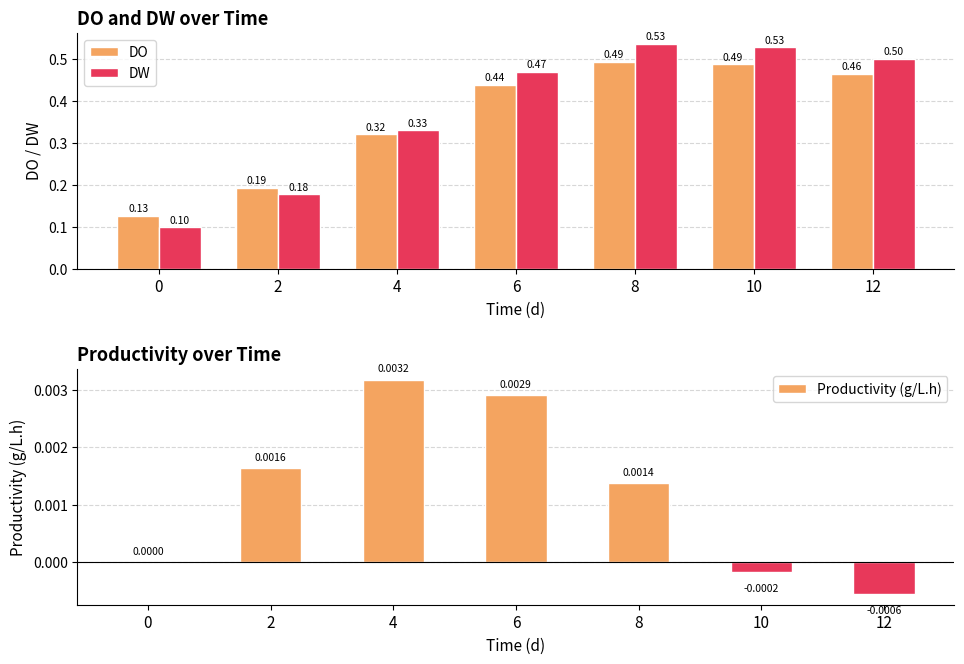

Is it true that DO equals 0.2 at 2?

True